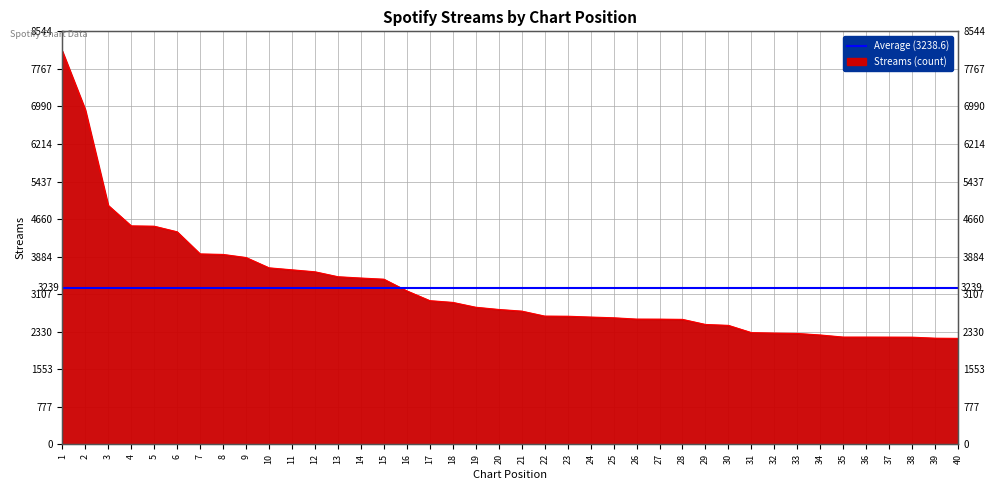

How many values are below 2792?

20